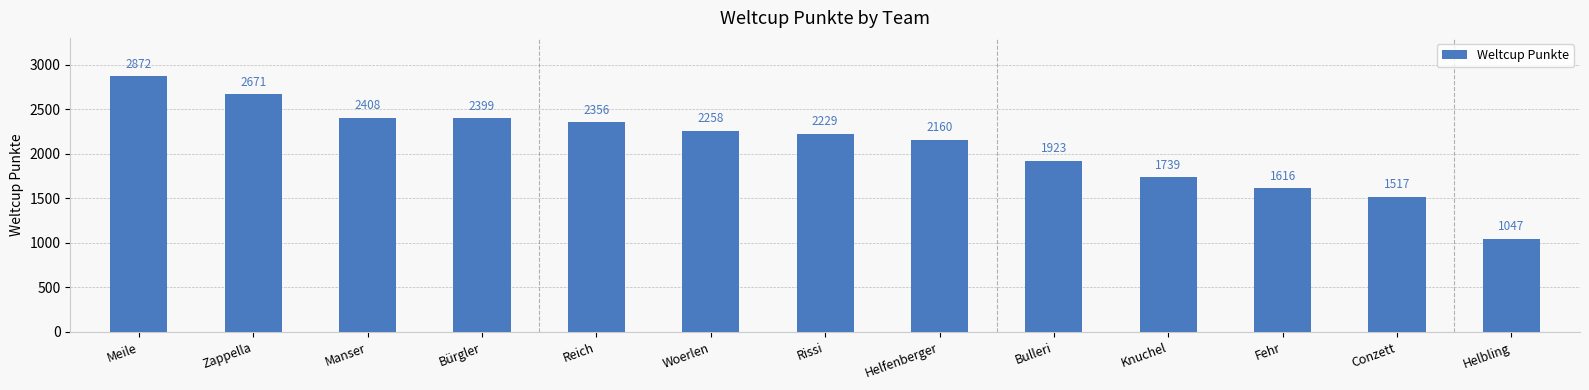

How many bars are there in total?

13